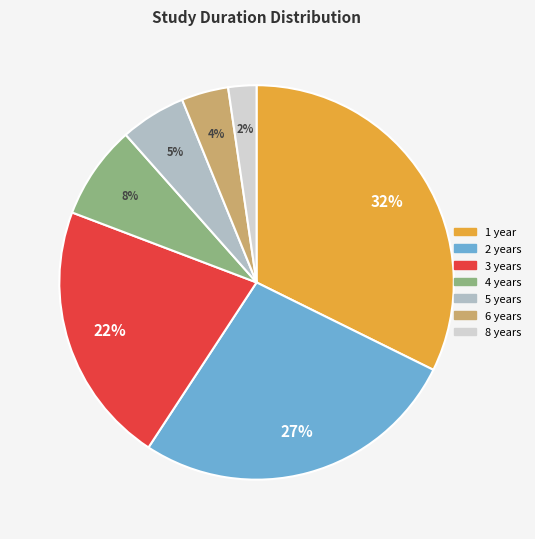

Is there any slice that represents more than half of the pie?

No